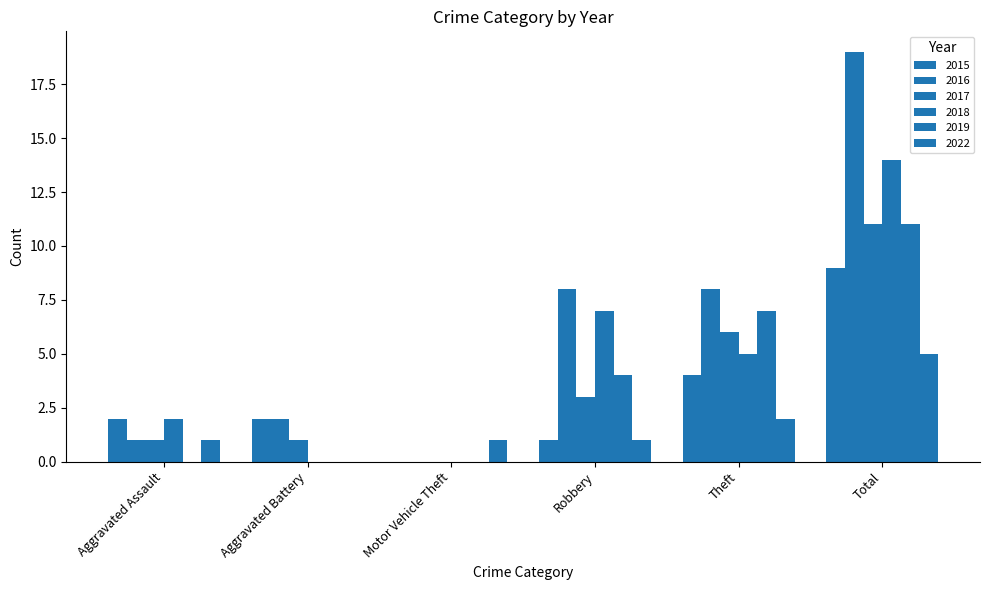

Reading left to right, transcribe all the data shown in this chart.

2015: Aggravated Assault=2	Aggravated Battery=2	Motor Vehicle Theft=0	Robbery=1	Theft=4	Total=9
2016: Aggravated Assault=1	Aggravated Battery=2	Motor Vehicle Theft=0	Robbery=8	Theft=8	Total=19
2017: Aggravated Assault=1	Aggravated Battery=1	Motor Vehicle Theft=0	Robbery=3	Theft=6	Total=11
2018: Aggravated Assault=2	Aggravated Battery=0	Motor Vehicle Theft=0	Robbery=7	Theft=5	Total=14
2019: Aggravated Assault=0	Aggravated Battery=0	Motor Vehicle Theft=0	Robbery=4	Theft=7	Total=11
2022: Aggravated Assault=1	Aggravated Battery=0	Motor Vehicle Theft=1	Robbery=1	Theft=2	Total=5